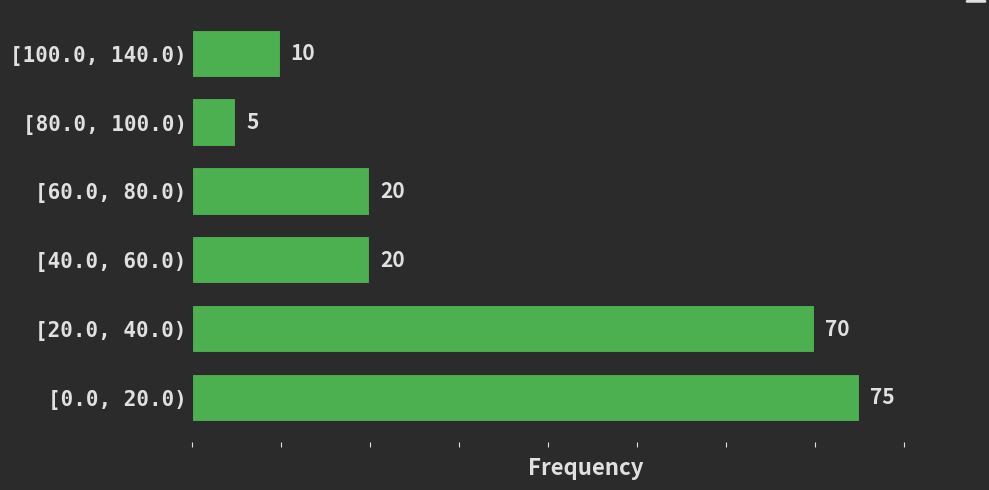

Reading top to bottom, list all the values displayed in this chart.

[100.0, 140.0)=10	[80.0, 100.0)=5	[60.0, 80.0)=20	[40.0, 60.0)=20	[20.0, 40.0)=70	[0.0, 20.0)=75